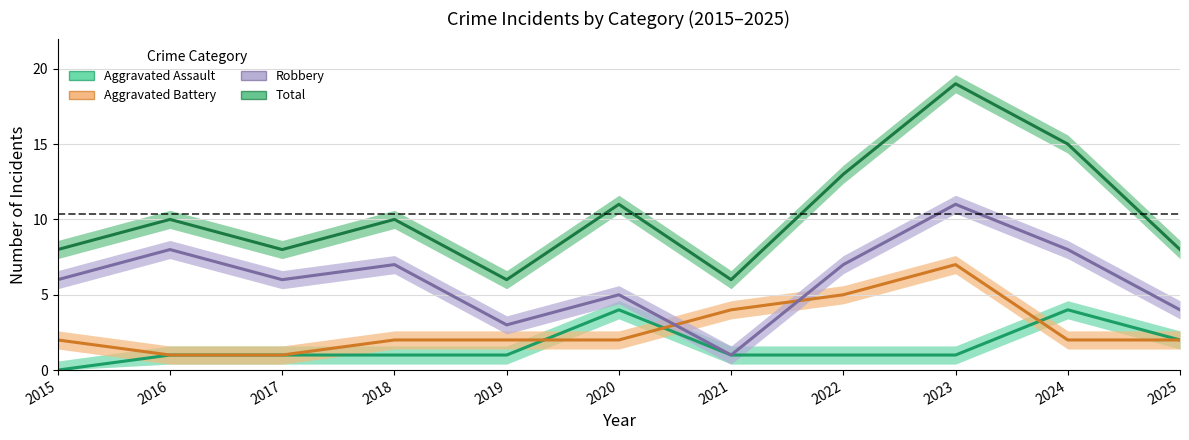

The value of Robbery at 2019 is 3. True or false?

True